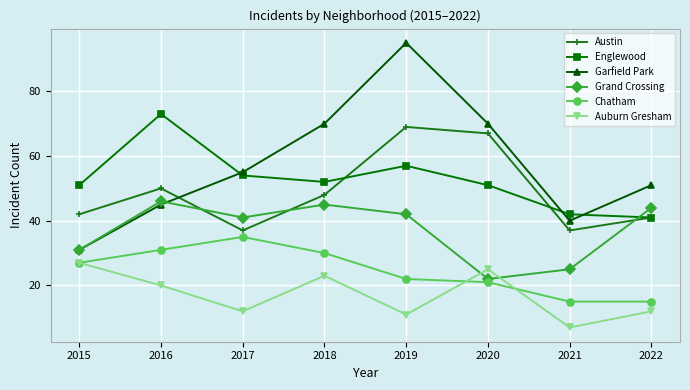

Which series has the largest total across all categories?

Garfield Park